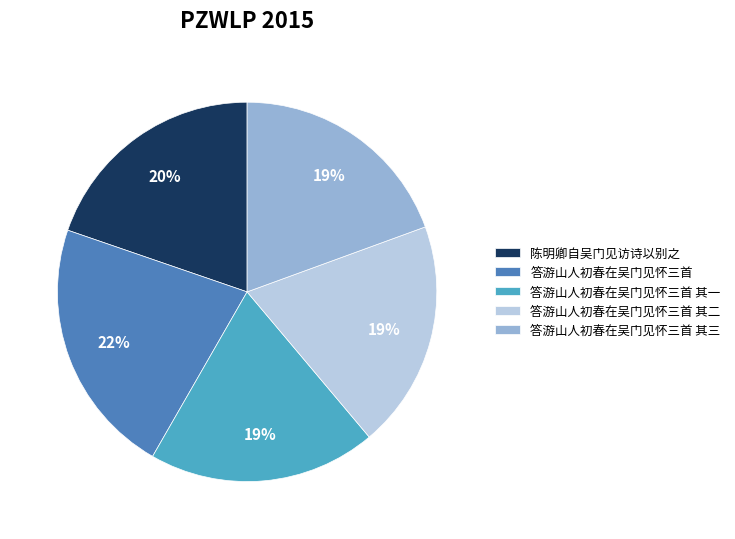

Does any single category account for the majority?

No